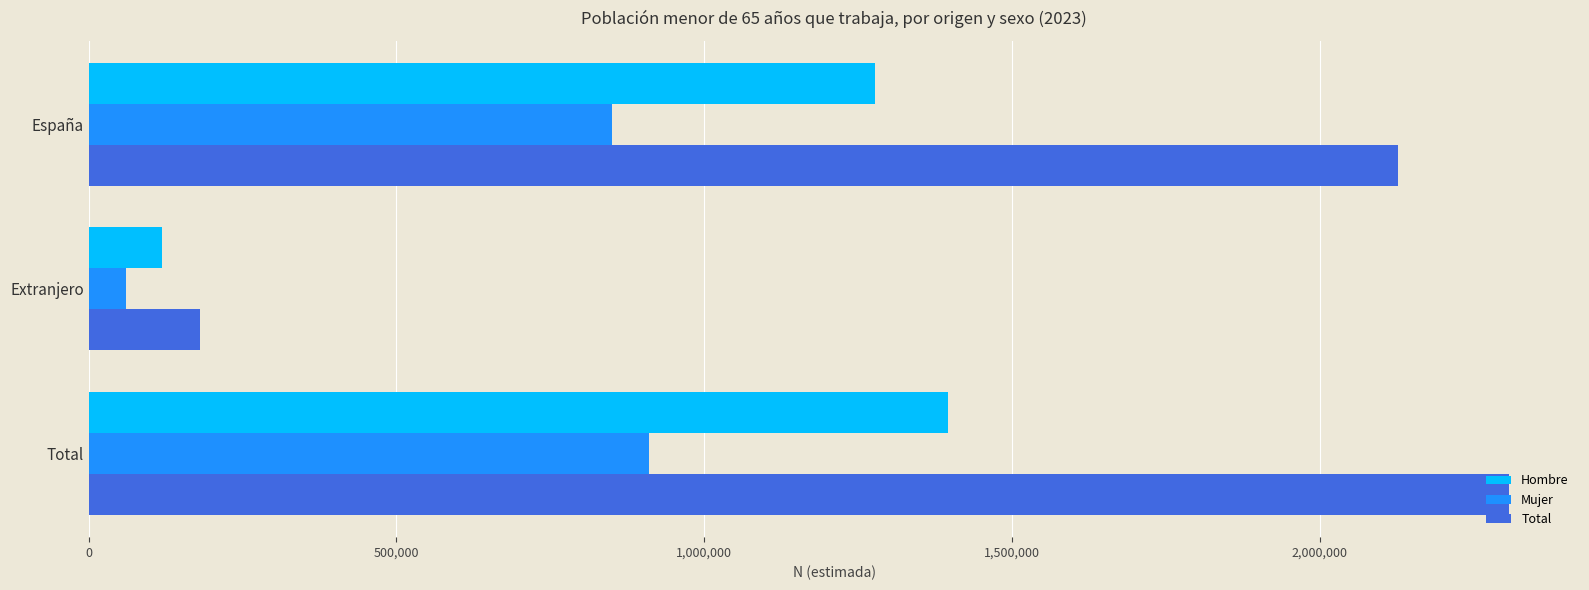

What is the total value across all series at Total?

4614117